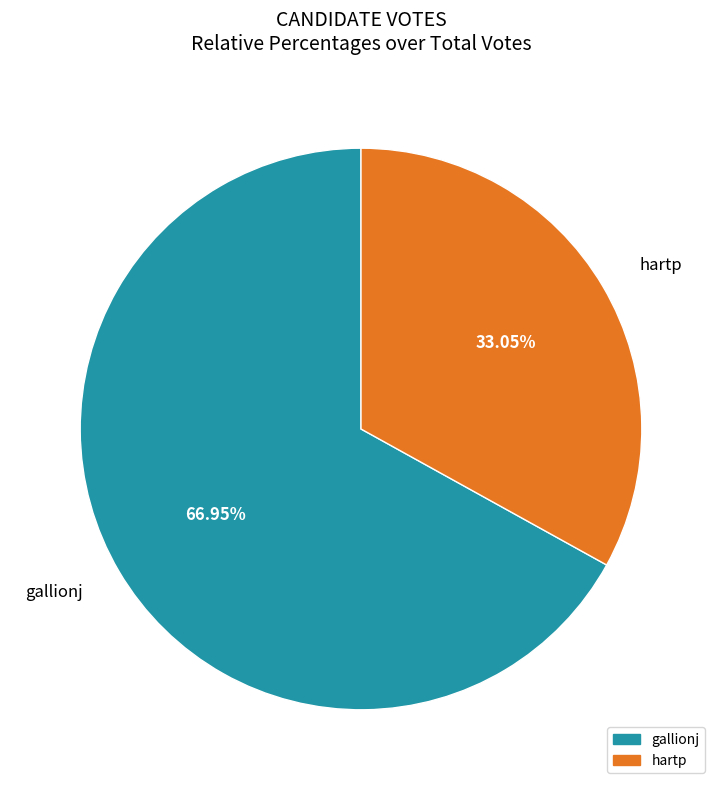

How many slices are in this pie chart?

2